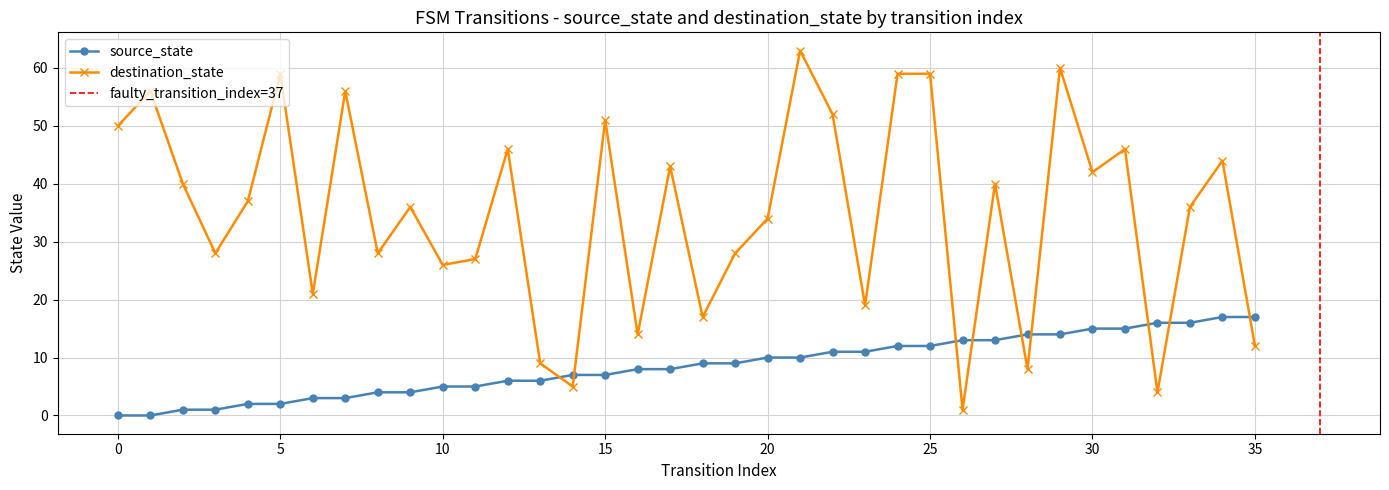

Rank the series at 34 from highest to lowest value.

destination_state, source_state